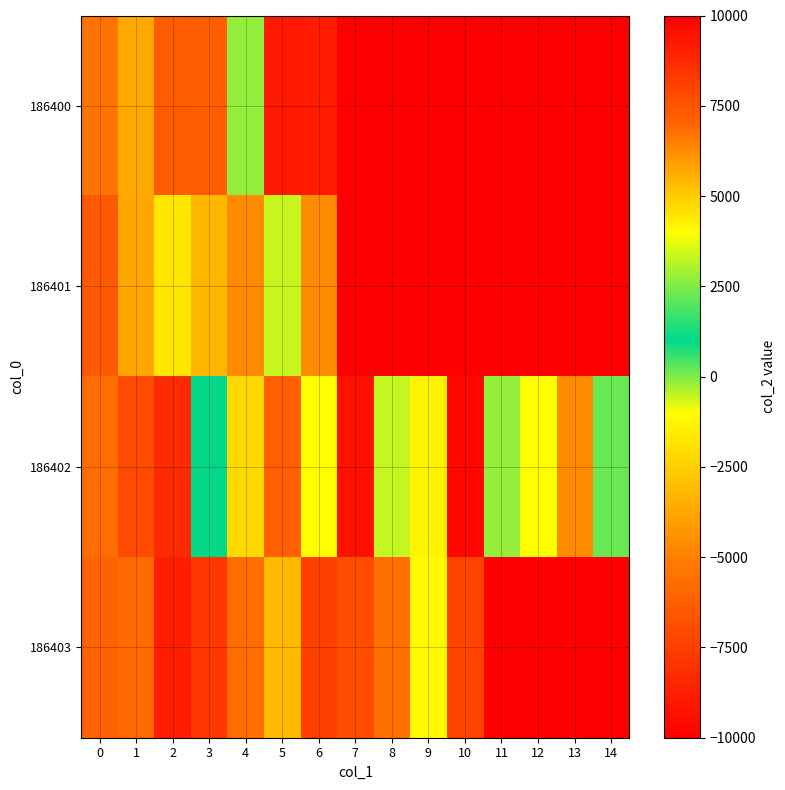

What is the minimum value shown in the chart?

-9295.1